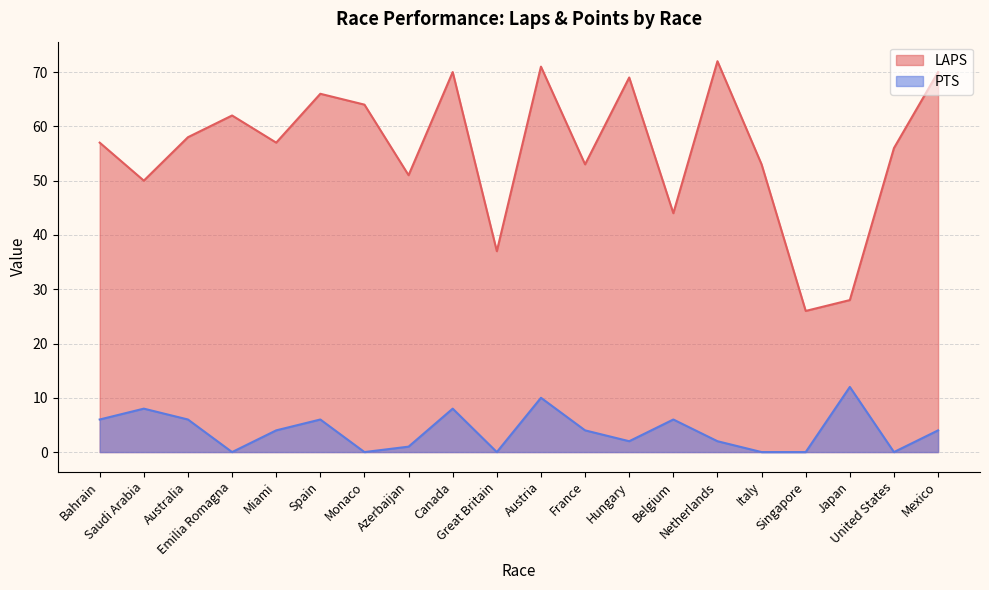

Which category has the highest value in the PTS series?

Japan